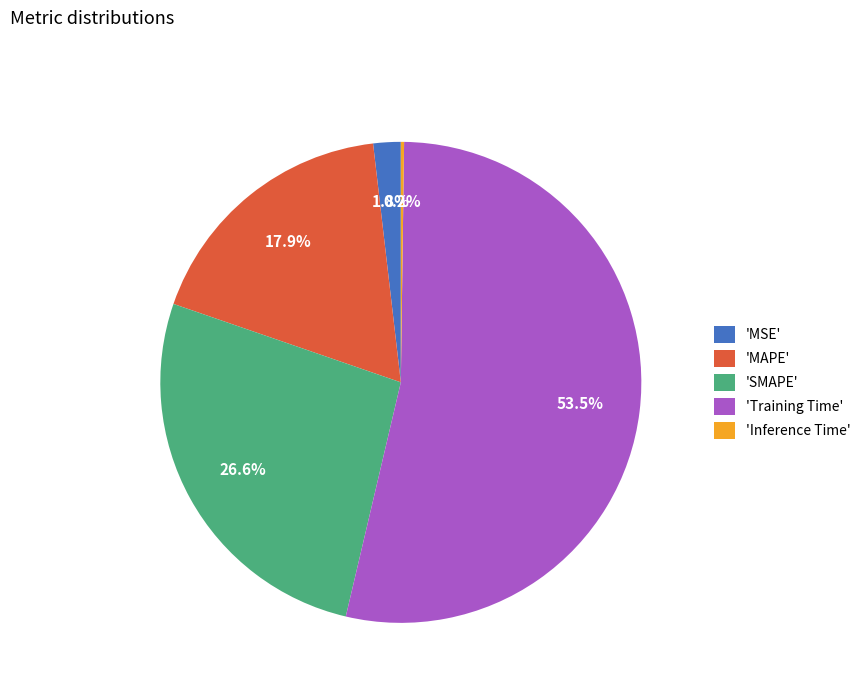

How much of the chart is everything except 'SMAPE'?

73.4%